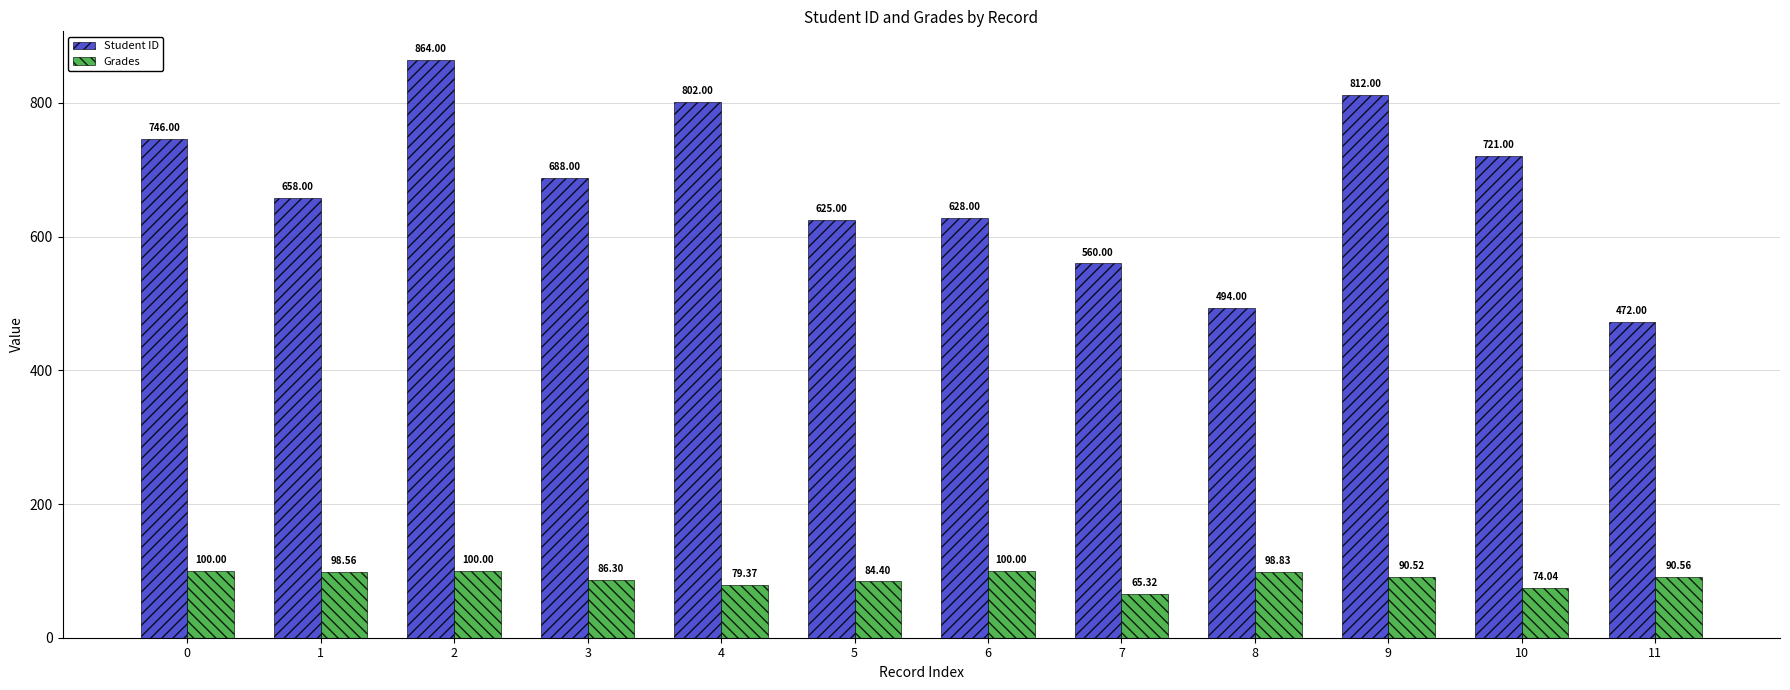

At how many categories does at least one series exceed 210?

12